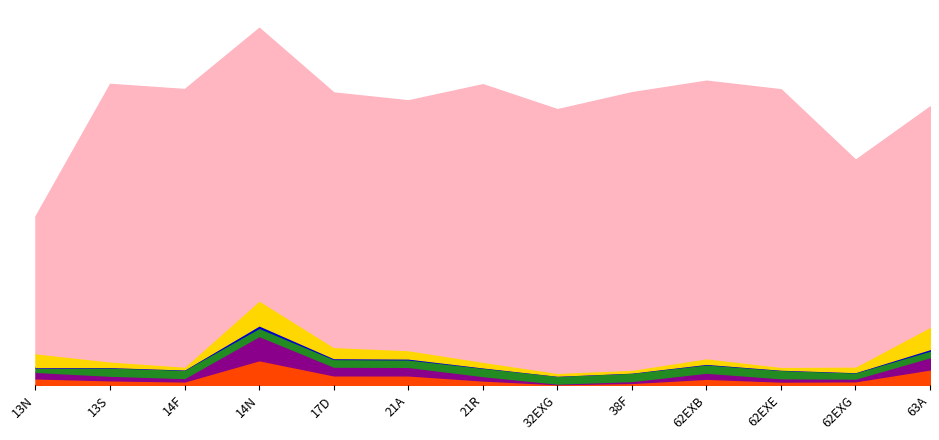

True or false: Matched_count has a value of 1.3 at 62EXB.

False